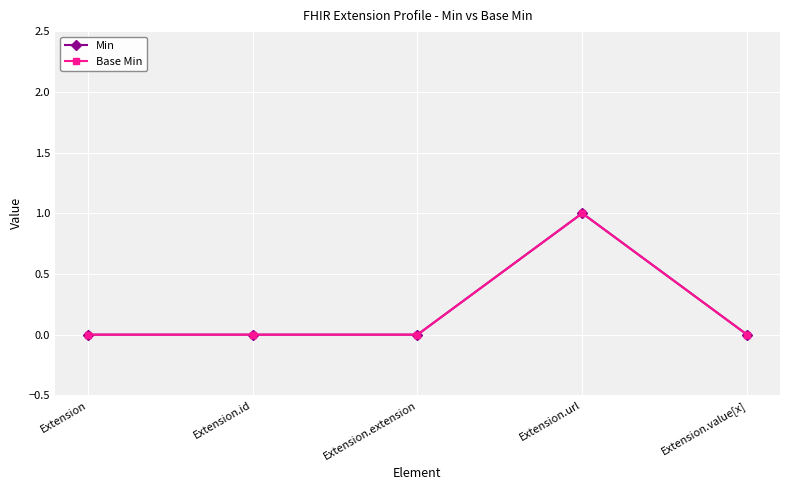

True or false: Min and Base Min intersect in this chart.

False